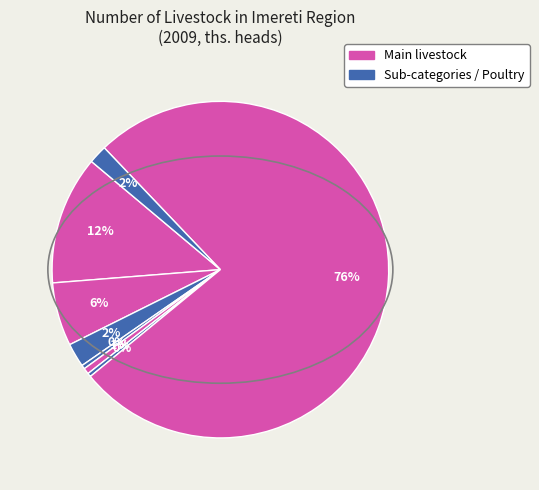

How many slices are in this pie chart?

8